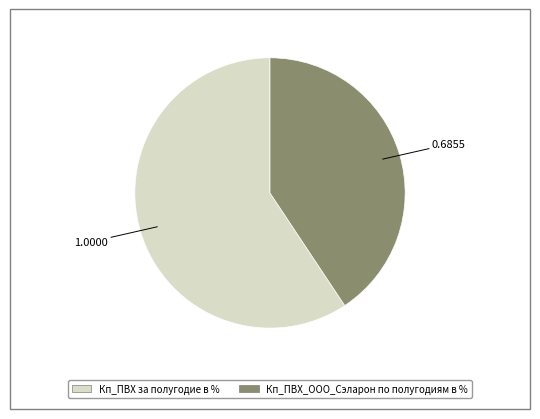

Combined, do Кп_ПВХ_ООО_Сэларон по полугодиям в % and Кп_ПВХ за полугодие в % account for over 50%?

Yes